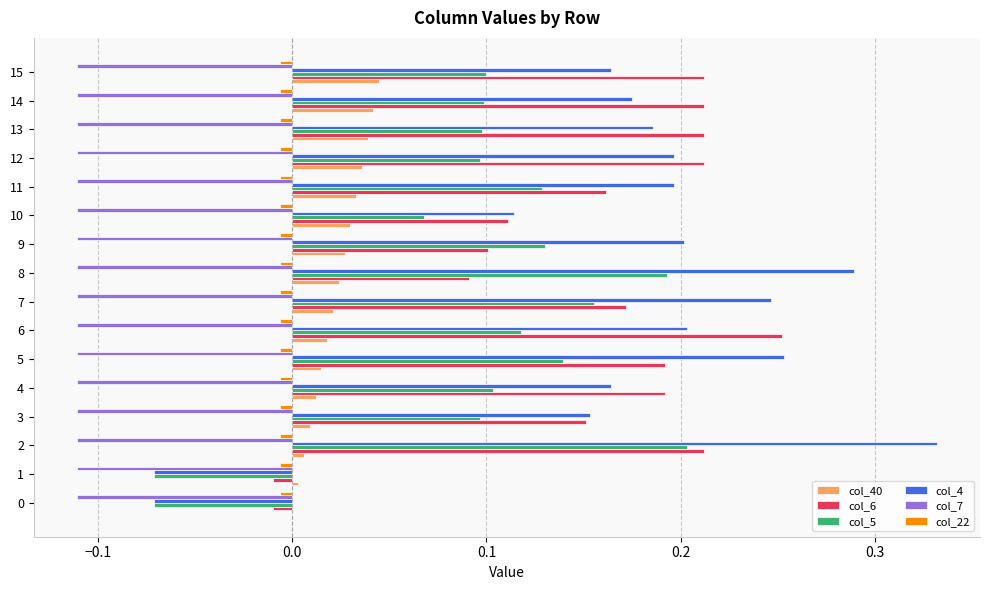

True or false: col_6 has a value of 0.2 at 4.

True